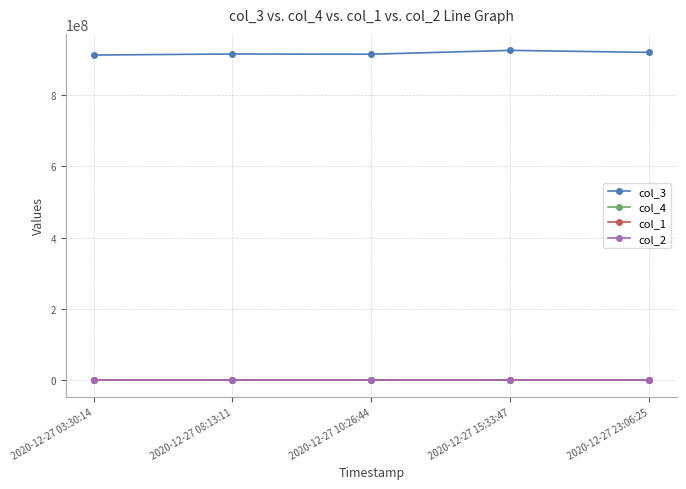

Which series has the widest spread of values?

col_3